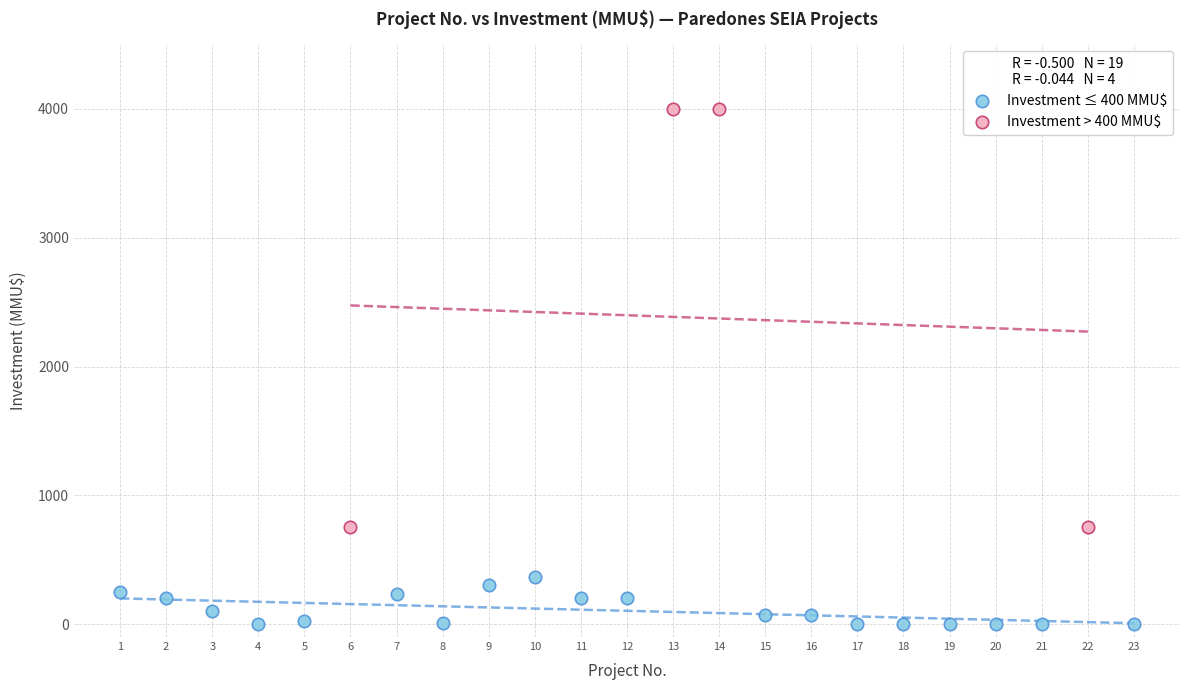

What are all the series names shown in the legend?

Investment ≤ 400 MMU$, Investment > 400 MMU$